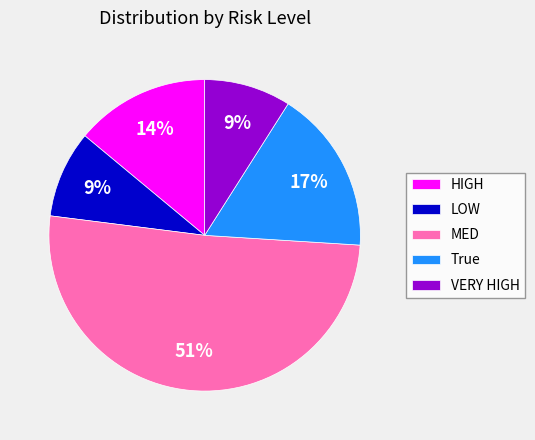

Is there a majority slice in this chart?

Yes